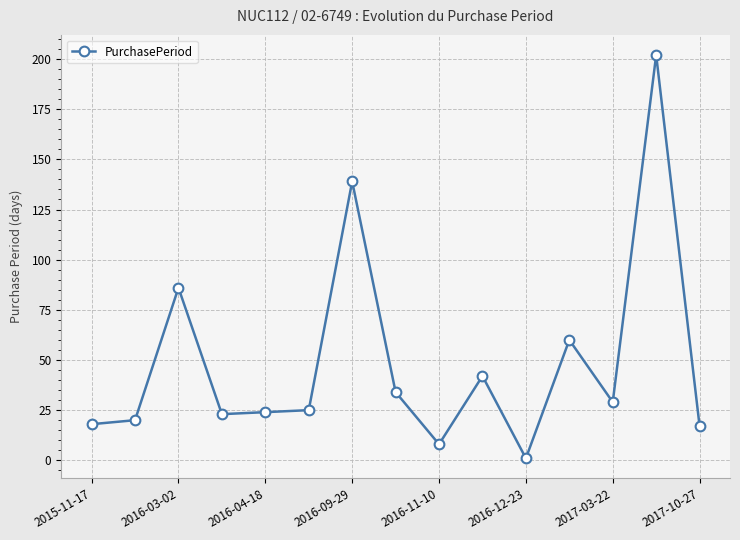

True or false: the data has more than 1 interior local peaks.

True